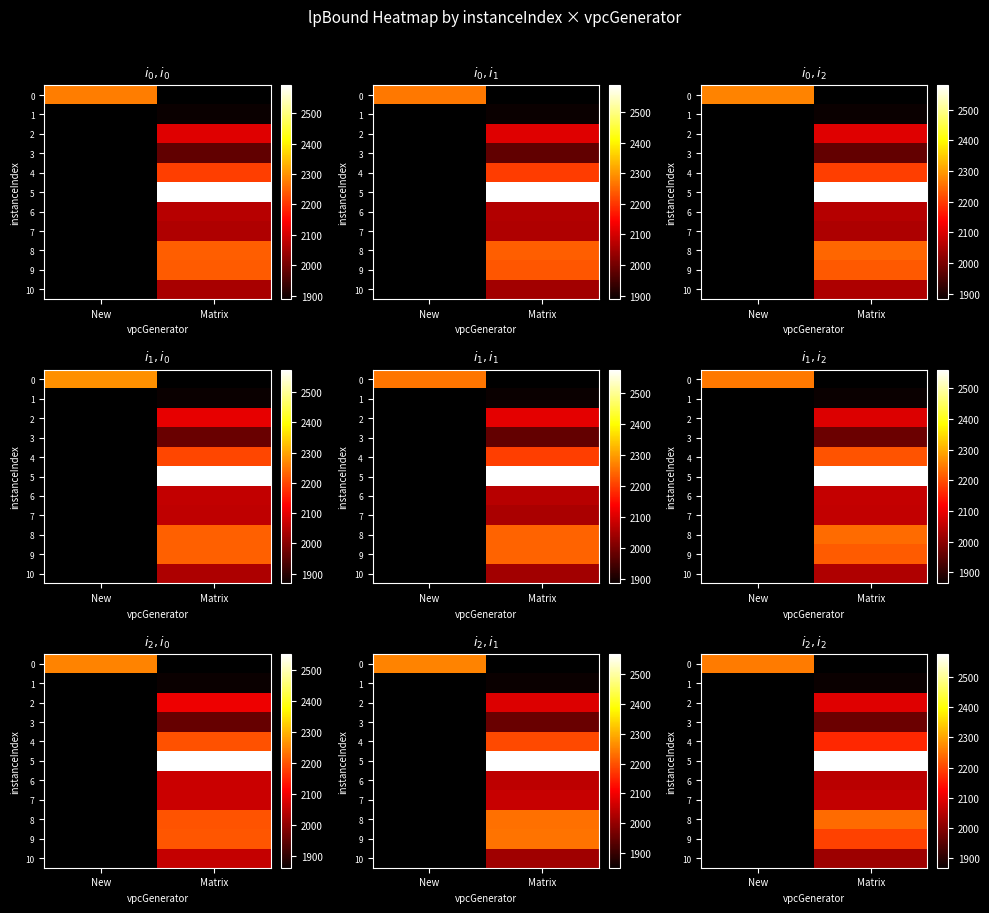

Which label corresponds to the smallest value in the chart?

Matrix